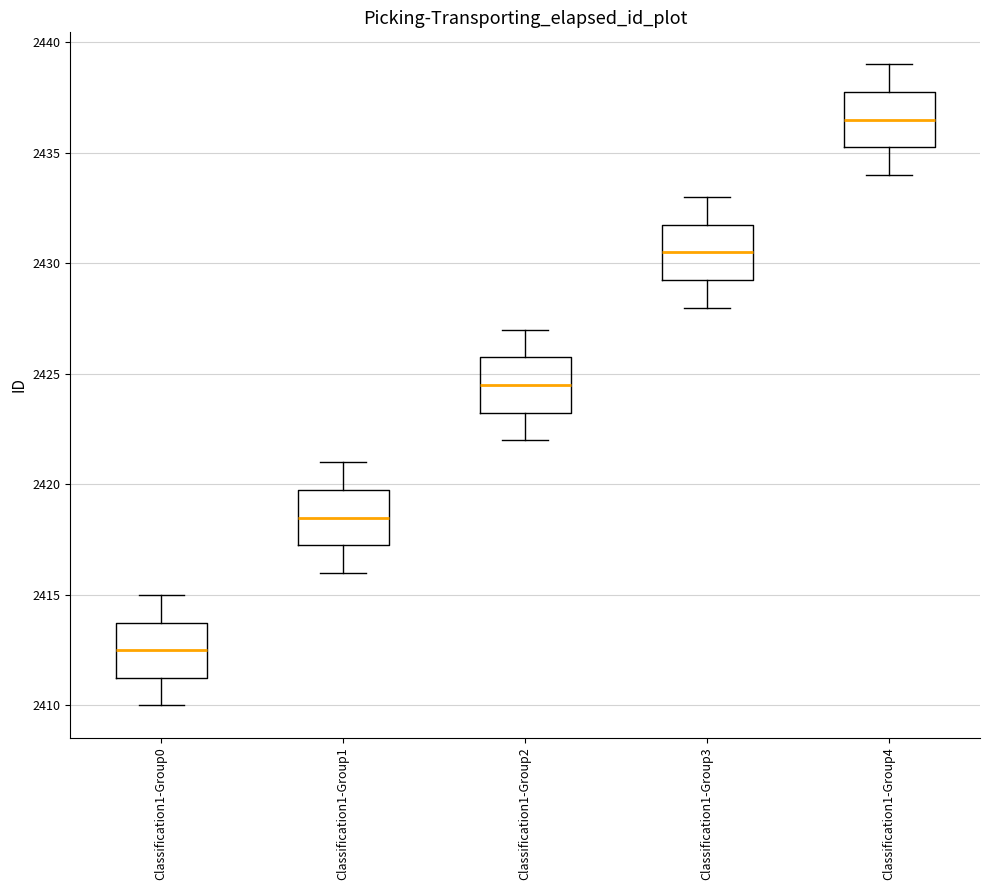

Reading left to right, read every box against the y-axis: the position of its median line, the range the box covers, and the ends of its whiskers. The values are not printed on the chart, so give them approximately, as read against the axis.

Classification1-Group0: median 2412.5, box 2411.5 to 2414.0, whiskers 2410.0 to 2415.0
Classification1-Group1: median 2418.5, box 2417.5 to 2420.0, whiskers 2416.0 to 2421.0
Classification1-Group2: median 2424.5, box 2423.5 to 2426.0, whiskers 2422.0 to 2427.0
Classification1-Group3: median 2430.5, box 2429.5 to 2432.0, whiskers 2428.0 to 2433.0
Classification1-Group4: median 2436.5, box 2435.5 to 2438.0, whiskers 2434.0 to 2439.0